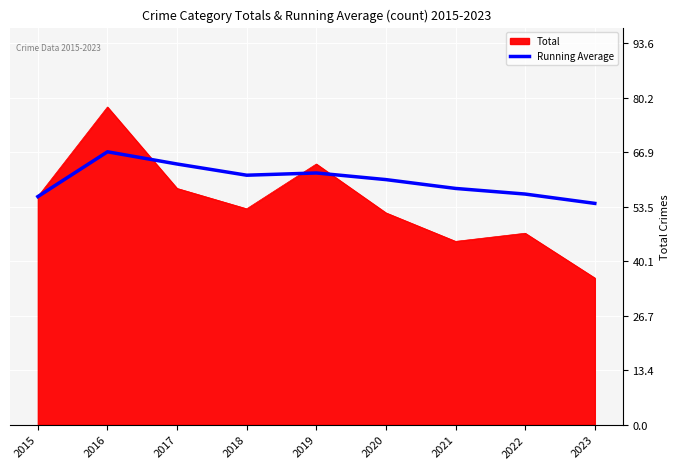

List the series in order of their overall mean, highest first.

Running Average, Total